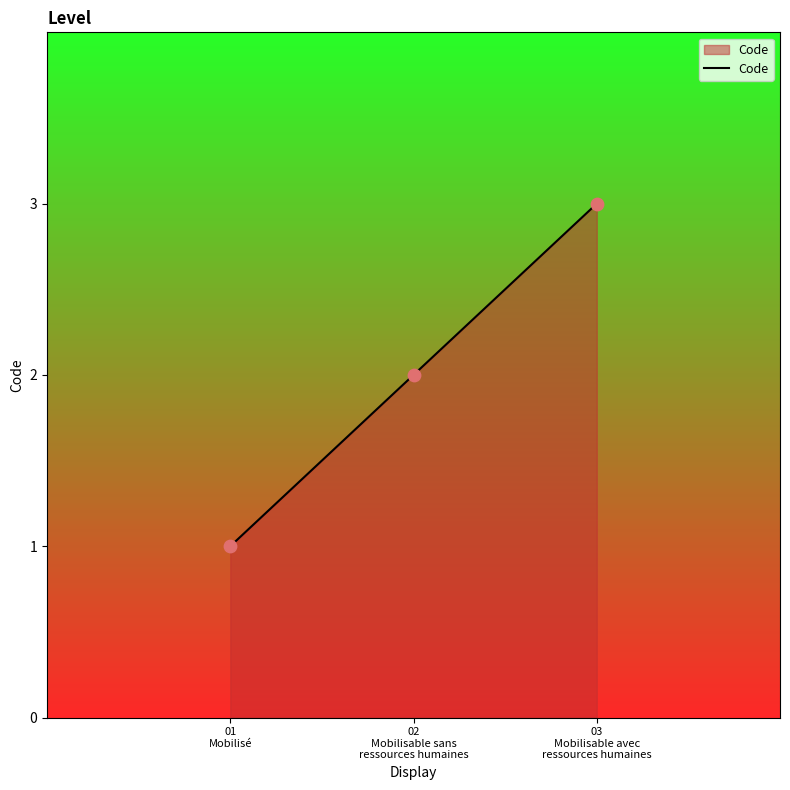

Between 02
Mobilisable sans
ressources humaines and 03
Mobilisable avec
ressources humaines, which is larger?

03
Mobilisable avec
ressources humaines